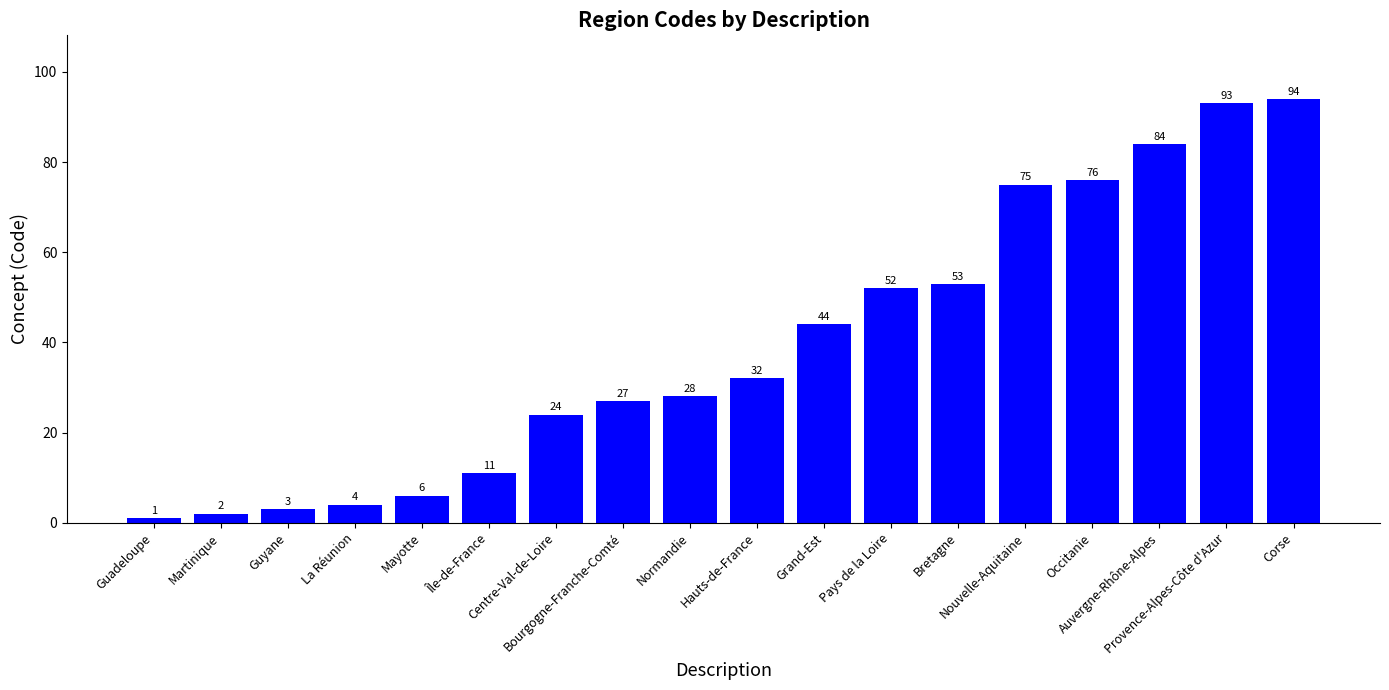

What is the maximum value shown in the chart?

94